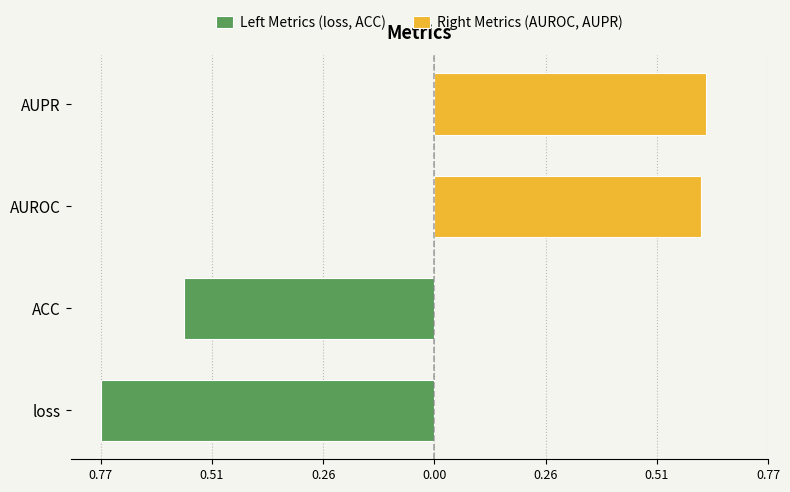

The Right Metrics (AUROC, AUPR) series shows 0.3 at AUPR. True or false?

False